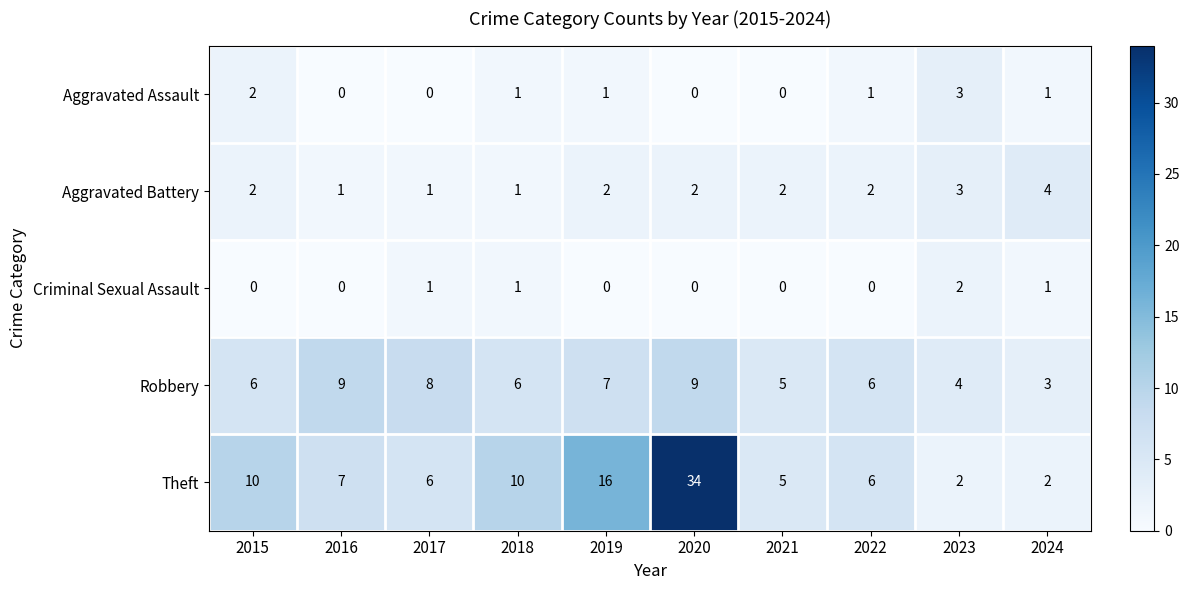

Is the value of Robbery at 2020 greater than the value of Aggravated Battery at 2021?

Yes